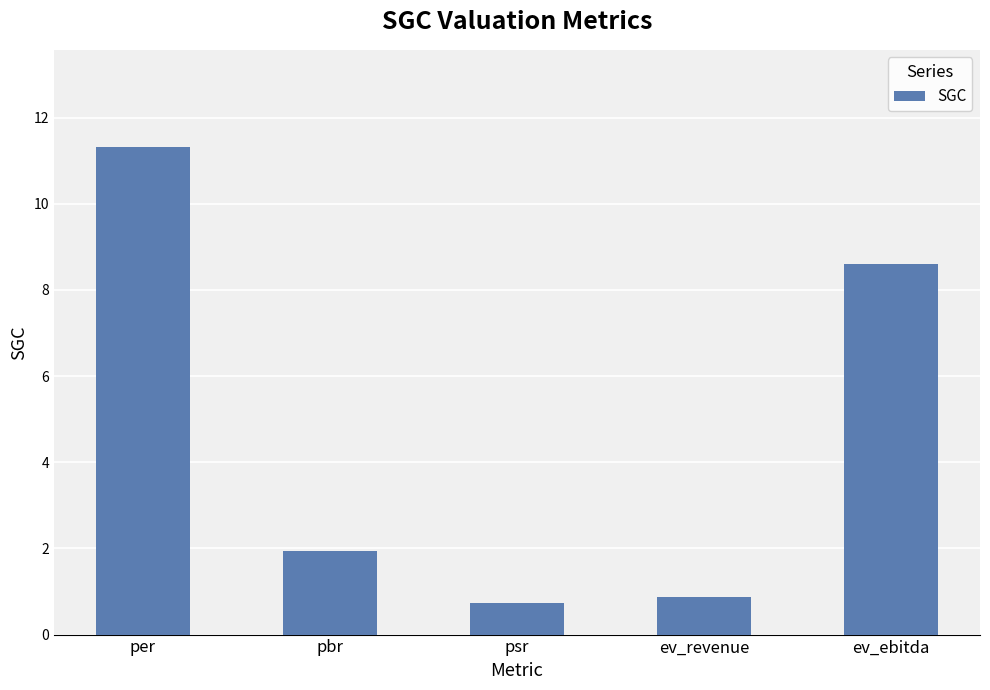

What position from the right is pbr?

4